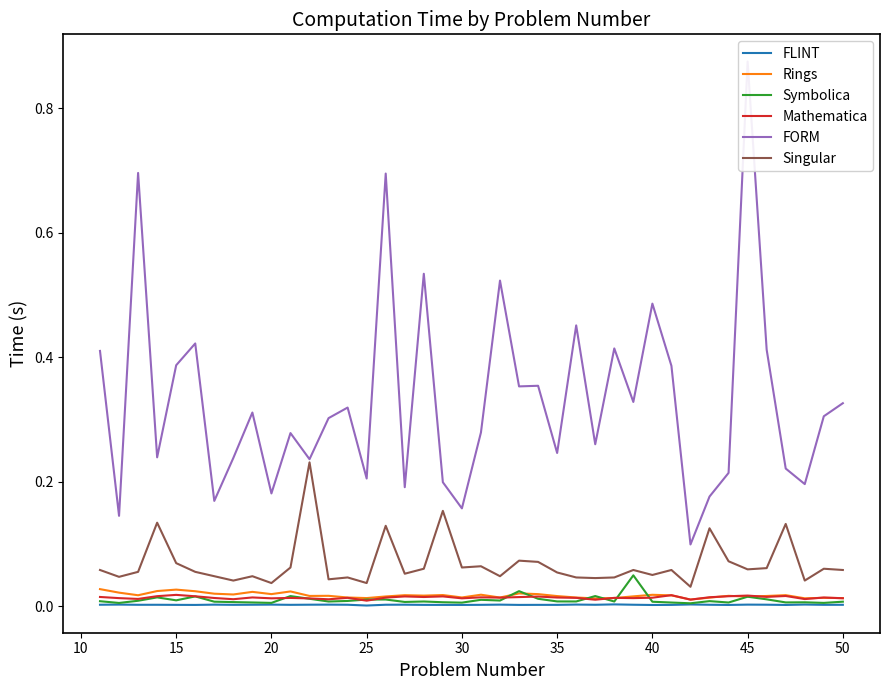

Reading left to right, extract all data points from this chart.

FLINT: 0.0	0.0	0.0	0.0	0.0	0.0	0.0	0.0	0.0	0.0	0.0	0.0	0.0	0.0	0.0	0.0	0.0	0.0	0.0	0.0	0.0	0.0	0.0	0.0	0.0	0.0	0.0	0.0	0.0	0.0	0.0	0.0	0.0	0.0	0.0	0.0	0.0	0.0	0.0	0.0
Rings: 0.0	0.0	0.0	0.0	0.0	0.0	0.0	0.0	0.0	0.0	0.0	0.0	0.0	0.0	0.0	0.0	0.0	0.0	0.0	0.0	0.0	0.0	0.0	0.0	0.0	0.0	0.0	0.0	0.0	0.0	0.0	0.0	0.0	0.0	0.0	0.0	0.0	0.0	0.0	0.0
Symbolica: 0.0	0.0	0.0	0.0	0.0	0.0	0.0	0.0	0.0	0.0	0.0	0.0	0.0	0.0	0.0	0.0	0.0	0.0	0.0	0.0	0.0	0.0	0.0	0.0	0.0	0.0	0.0	0.0	0.0	0.0	0.0	0.0	0.0	0.0	0.0	0.0	0.0	0.0	0.0	0.0
Mathematica: 0.0	0.0	0.0	0.0	0.0	0.0	0.0	0.0	0.0	0.0	0.0	0.0	0.0	0.0	0.0	0.0	0.0	0.0	0.0	0.0	0.0	0.0	0.0	0.0	0.0	0.0	0.0	0.0	0.0	0.0	0.0	0.0	0.0	0.0	0.0	0.0	0.0	0.0	0.0	0.0
FORM: 0.4	0.1	0.7	0.2	0.4	0.4	0.2	0.2	0.3	0.2	0.3	0.2	0.3	0.3	0.2	0.7	0.2	0.5	0.2	0.2	0.3	0.5	0.4	0.4	0.2	0.5	0.3	0.4	0.3	0.5	0.4	0.1	0.2	0.2	0.9	0.4	0.2	0.2	0.3	0.3
Singular: 0.1	0.0	0.1	0.1	0.1	0.1	0.0	0.0	0.0	0.0	0.1	0.2	0.0	0.0	0.0	0.1	0.1	0.1	0.2	0.1	0.1	0.0	0.1	0.1	0.1	0.0	0.0	0.0	0.1	0.1	0.1	0.0	0.1	0.1	0.1	0.1	0.1	0.0	0.1	0.1